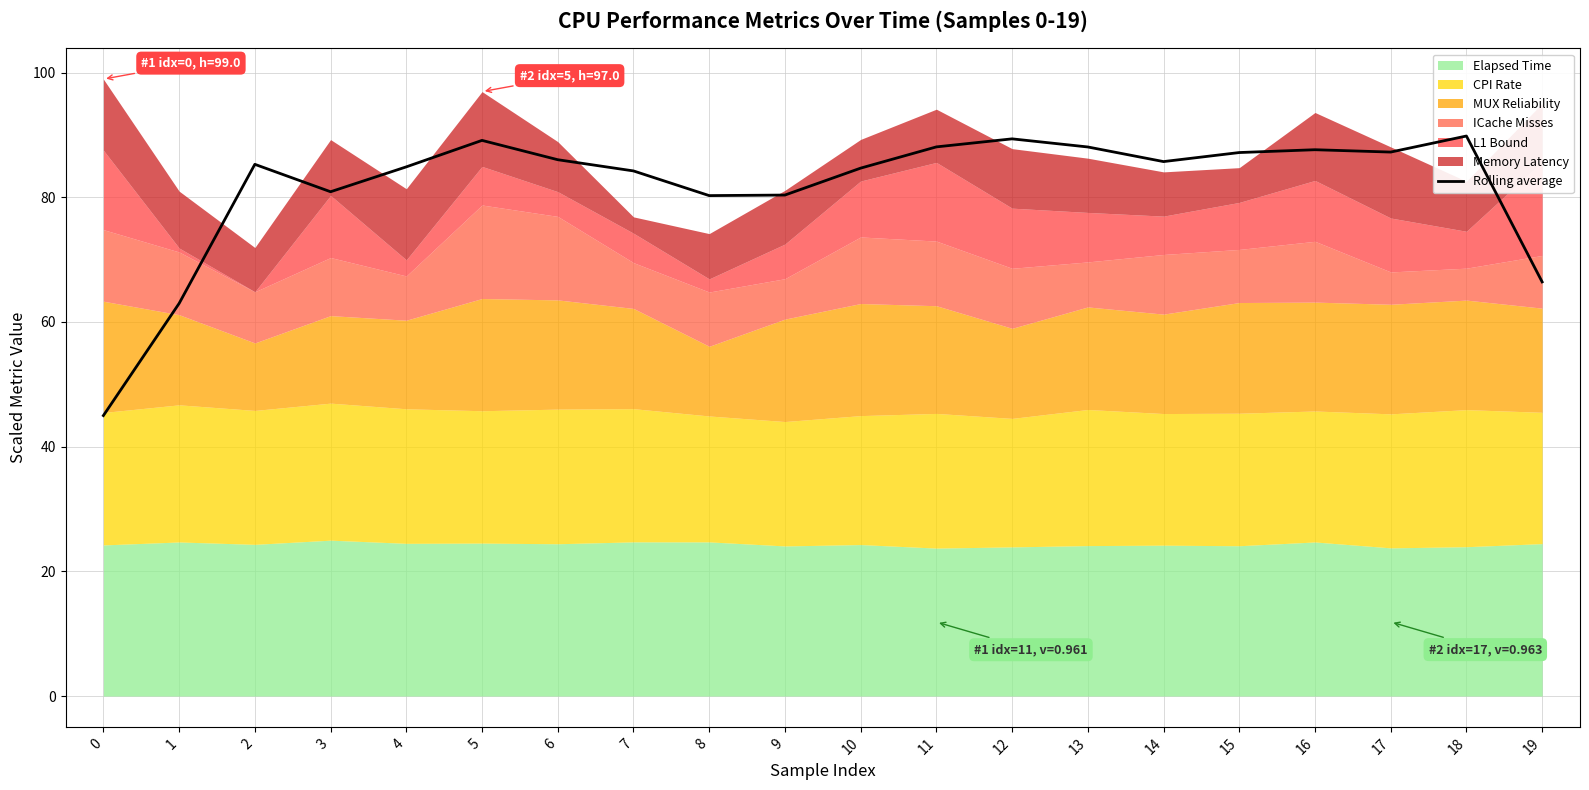

Rank the categories by value from lowest to highest.

0, 1, 19, 8, 9, 3, 7, 10, 4, 2, 14, 6, 15, 17, 16, 13, 11, 5, 12, 18